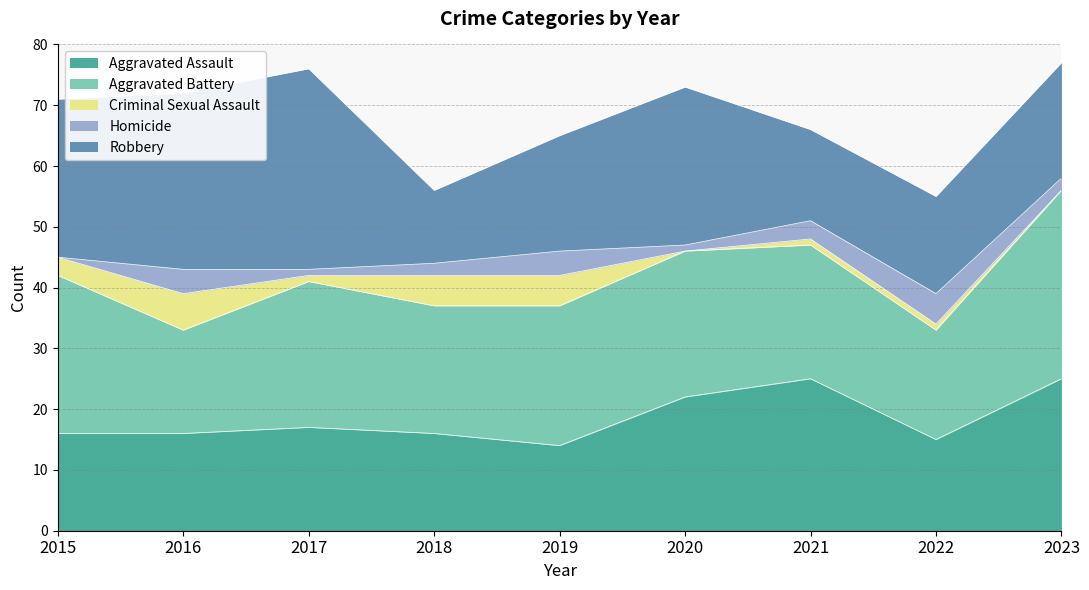

How many values in the Aggravated Assault series are below 16?

2